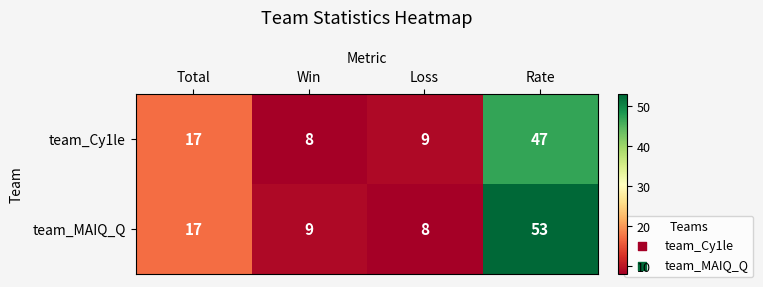

Which series changed the most between Total and Loss?

team_MAIQ_Q